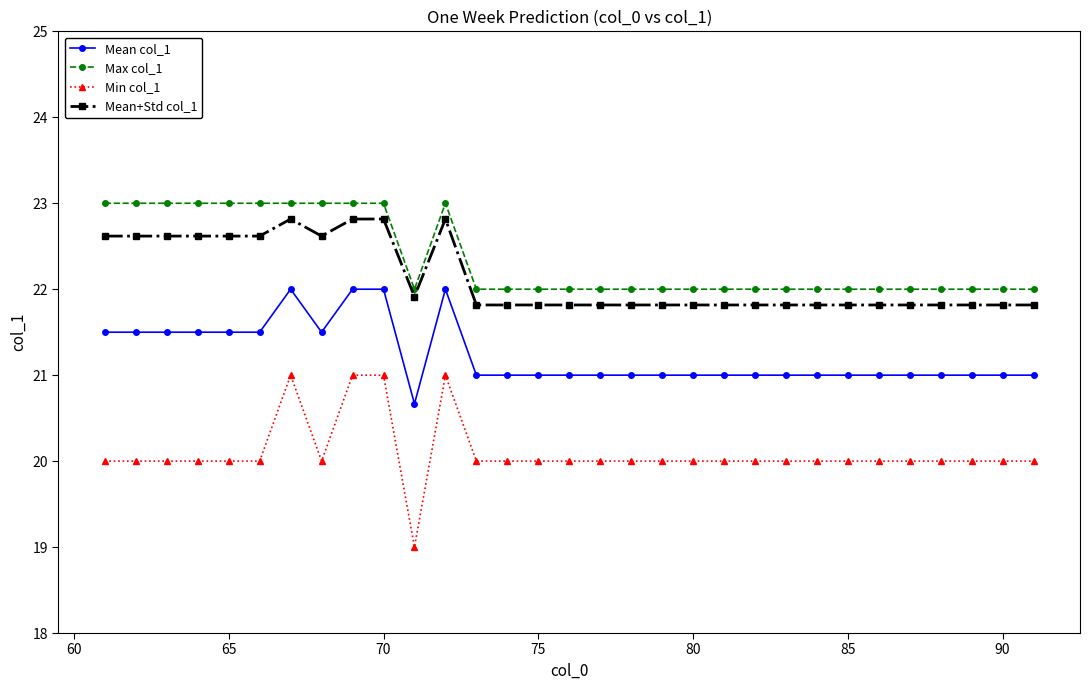

What is the lowest value of the Mean col_1 series?

20.7